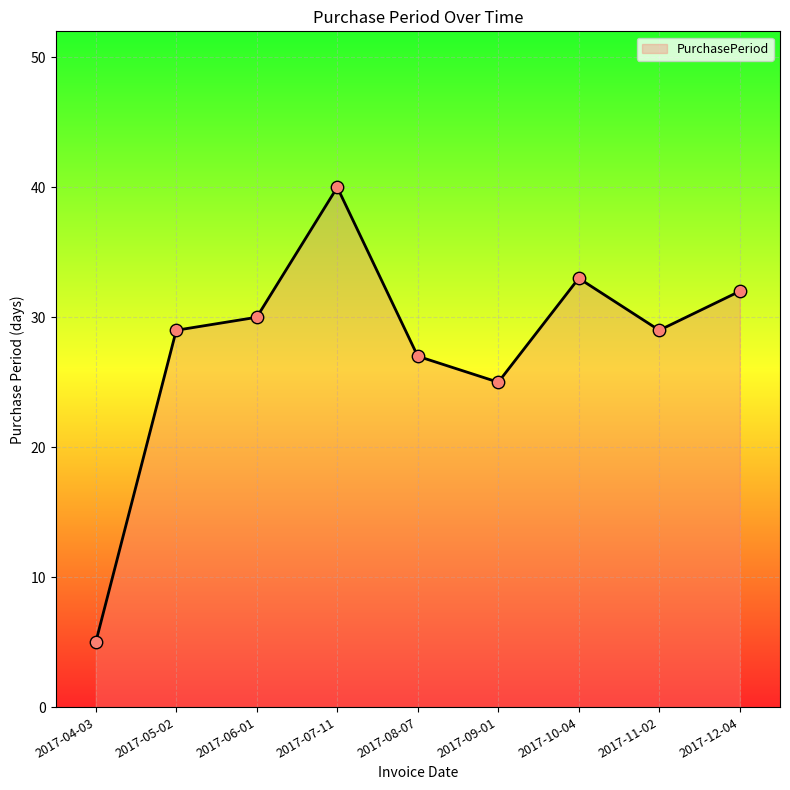

What is the change in value from 2017-07-11 to 2017-08-07?

-13